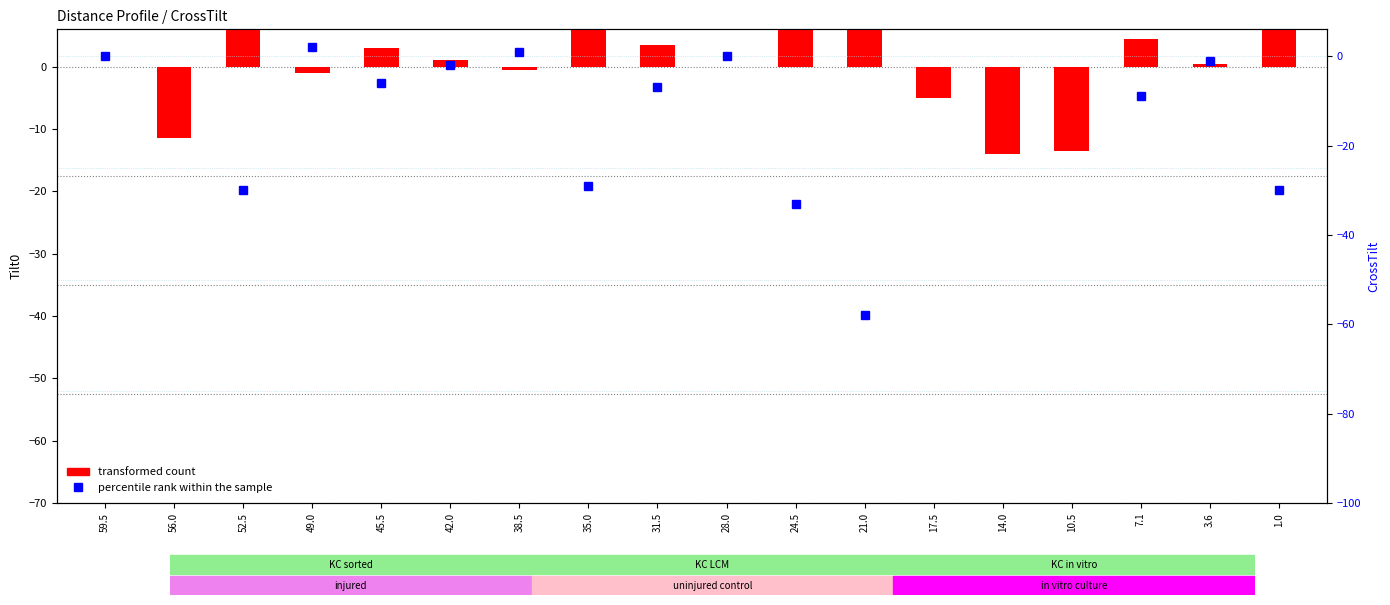

Is the value of percentile rank within the sample at 14.0 greater than the value of transformed count at 45.5?

Yes